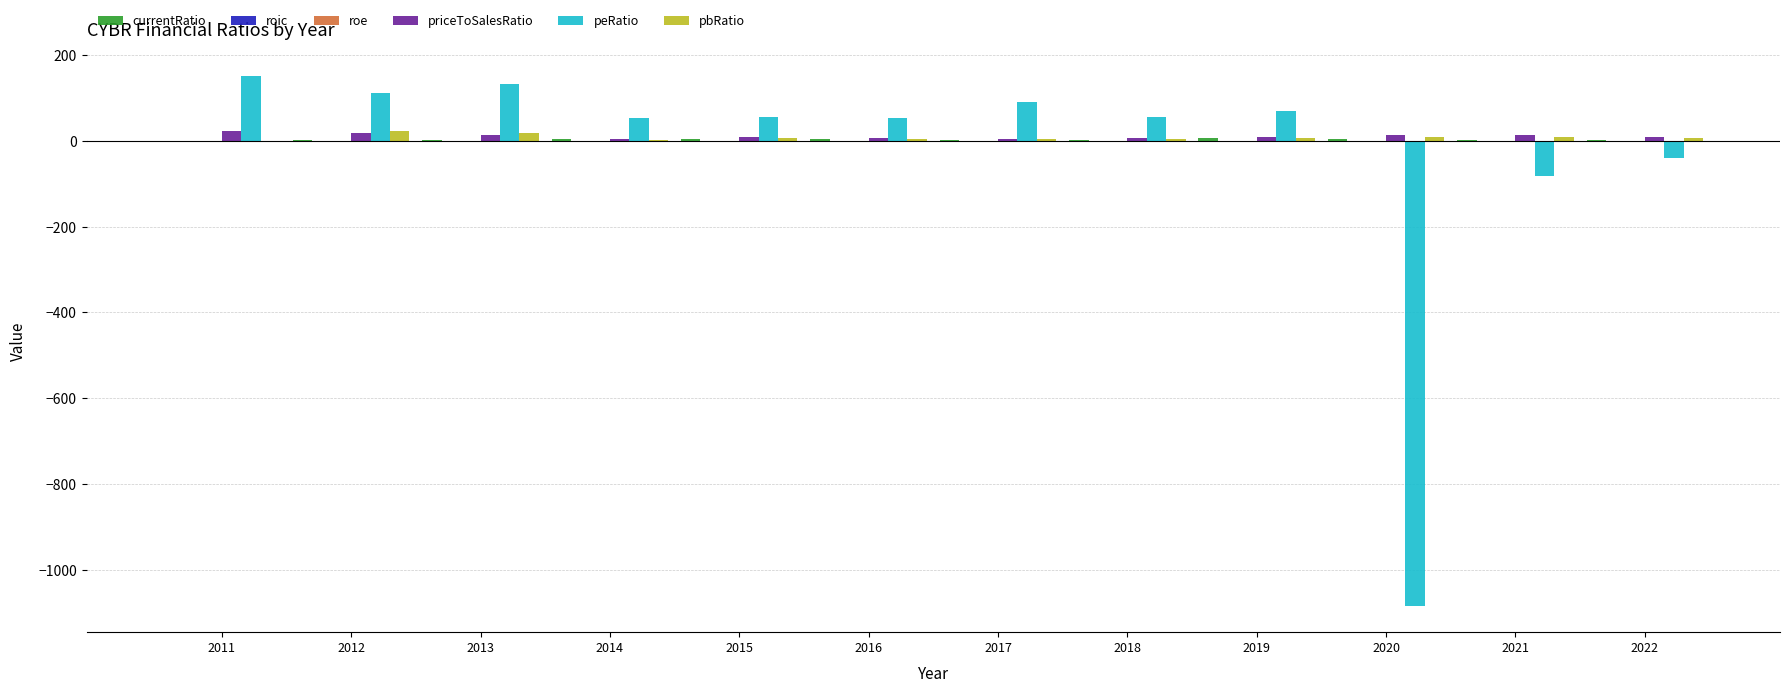

At which label does pbRatio reach its minimum?

2011